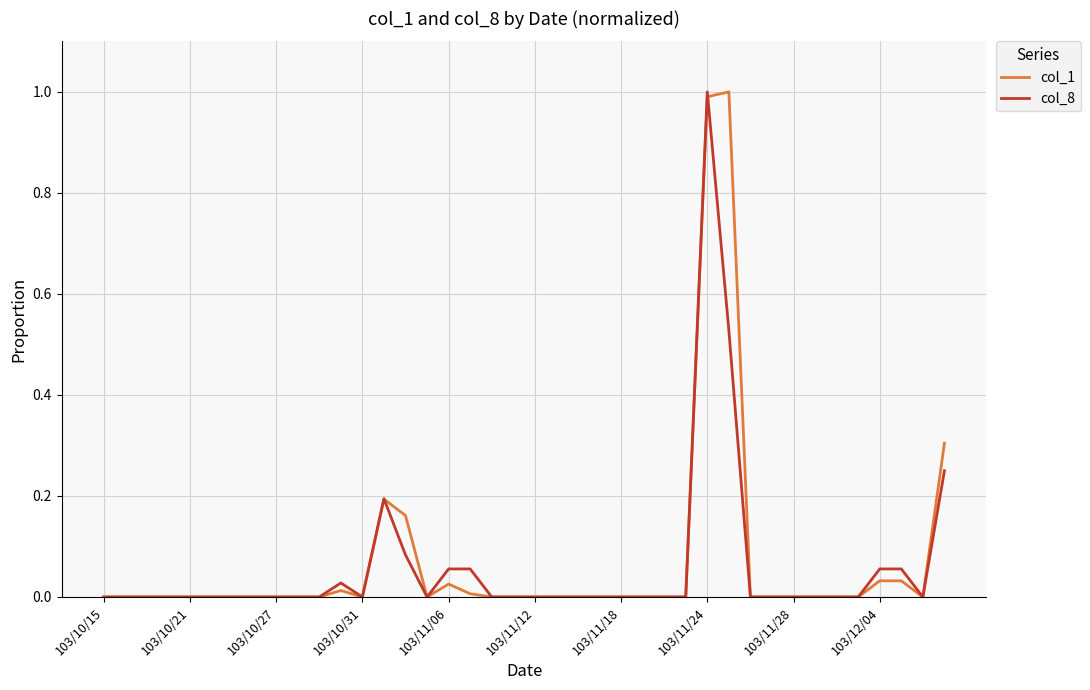

What is the maximum value shown in the chart?

1.0